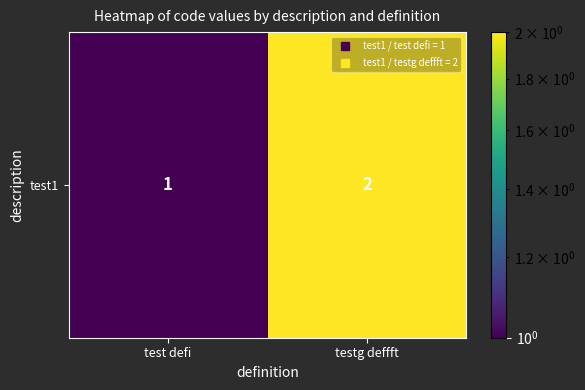

What is the ratio of the value at testg deffft to the value at test defi?

2.0